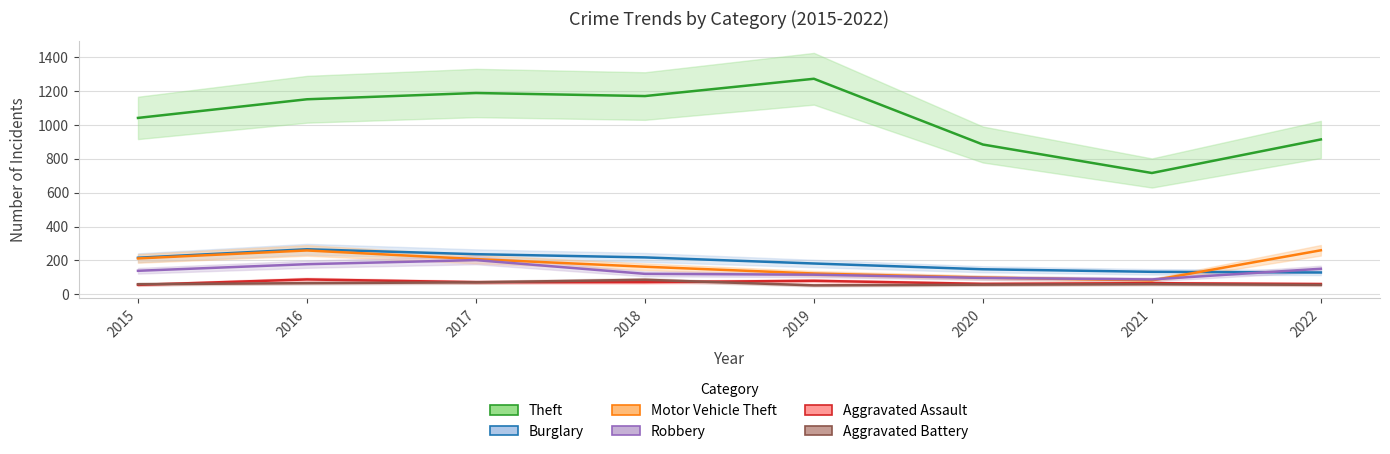

How many data points in Motor Vehicle Theft are less than 208?

4